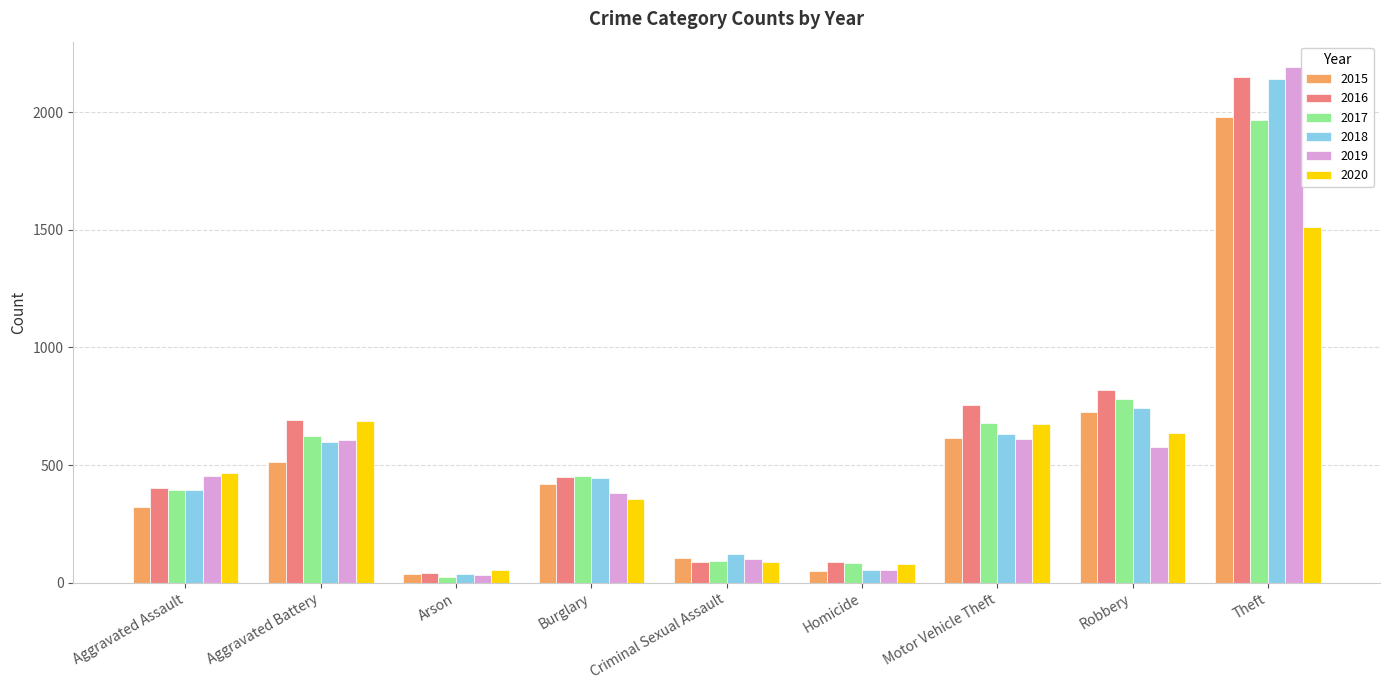

At which label is 2017 closest to 995?

Robbery